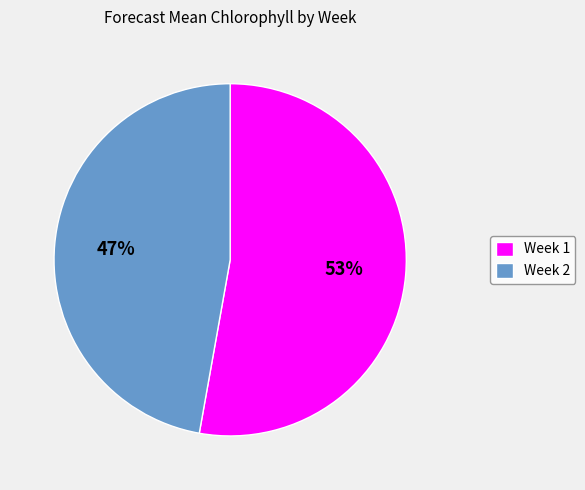

Which slice is the largest?

Week 1